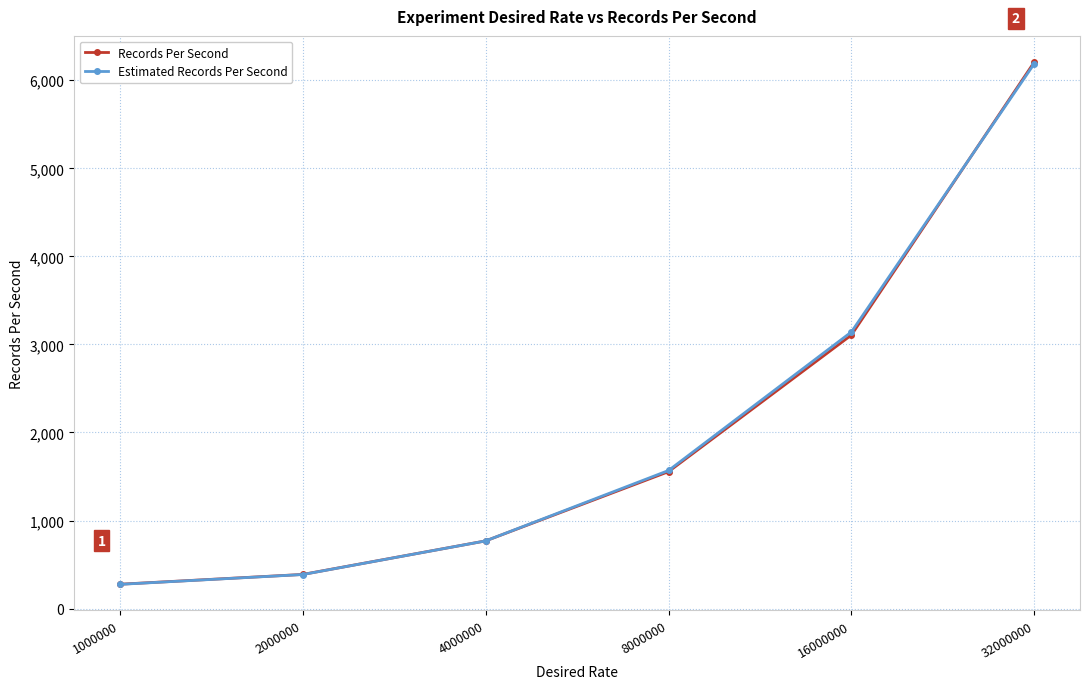

What is the minimum value shown in the chart?

275.0